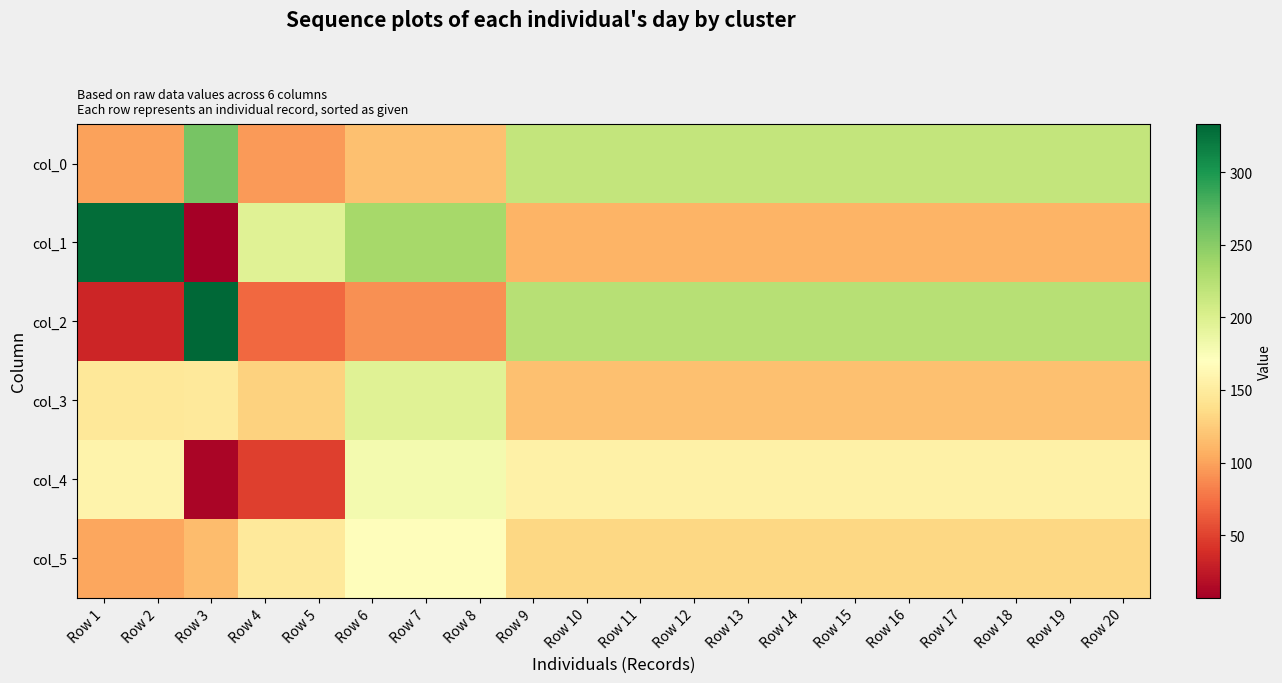

How many data points does each series have?

20